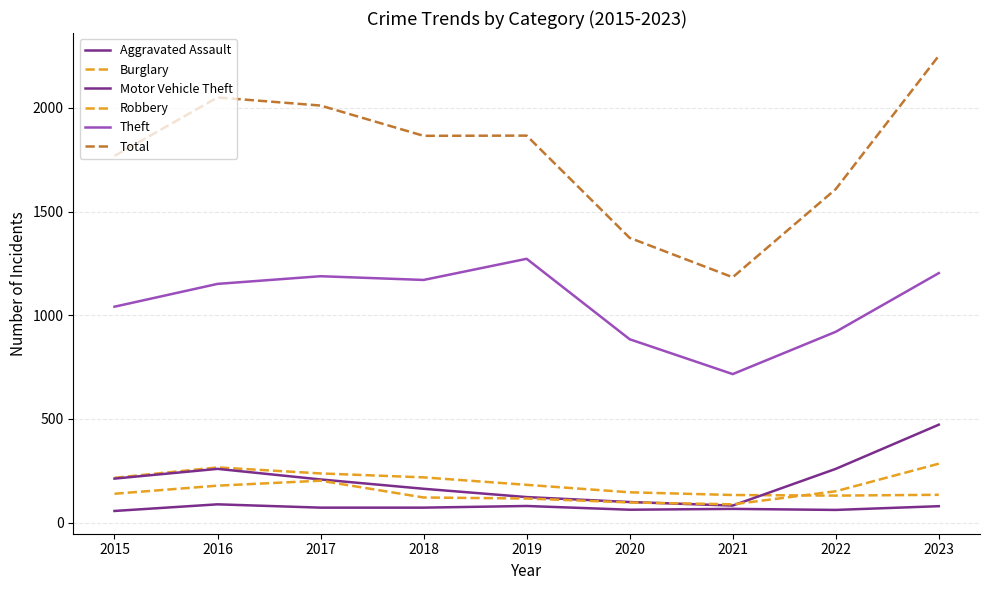

Reading right to left, transcribe all the data shown in this chart.

Aggravated Assault: 79	61	66	62	80	72	72	88	56
Burglary: 134	130	133	146	182	218	237	266	216
Motor Vehicle Theft: 472	259	82	99	123	163	208	259	212
Robbery: 284	151	88	97	116	121	202	178	139
Theft: 1203	920	716	884	1272	1170	1188	1151	1041
Total: 2251	1608	1183	1373	1866	1865	2011	2050	1768